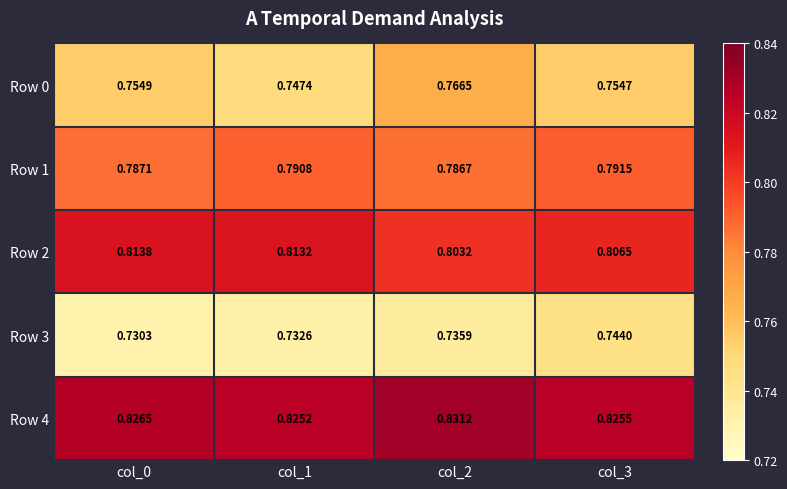

What is the spread (max minus min) of values at col_3?

0.1